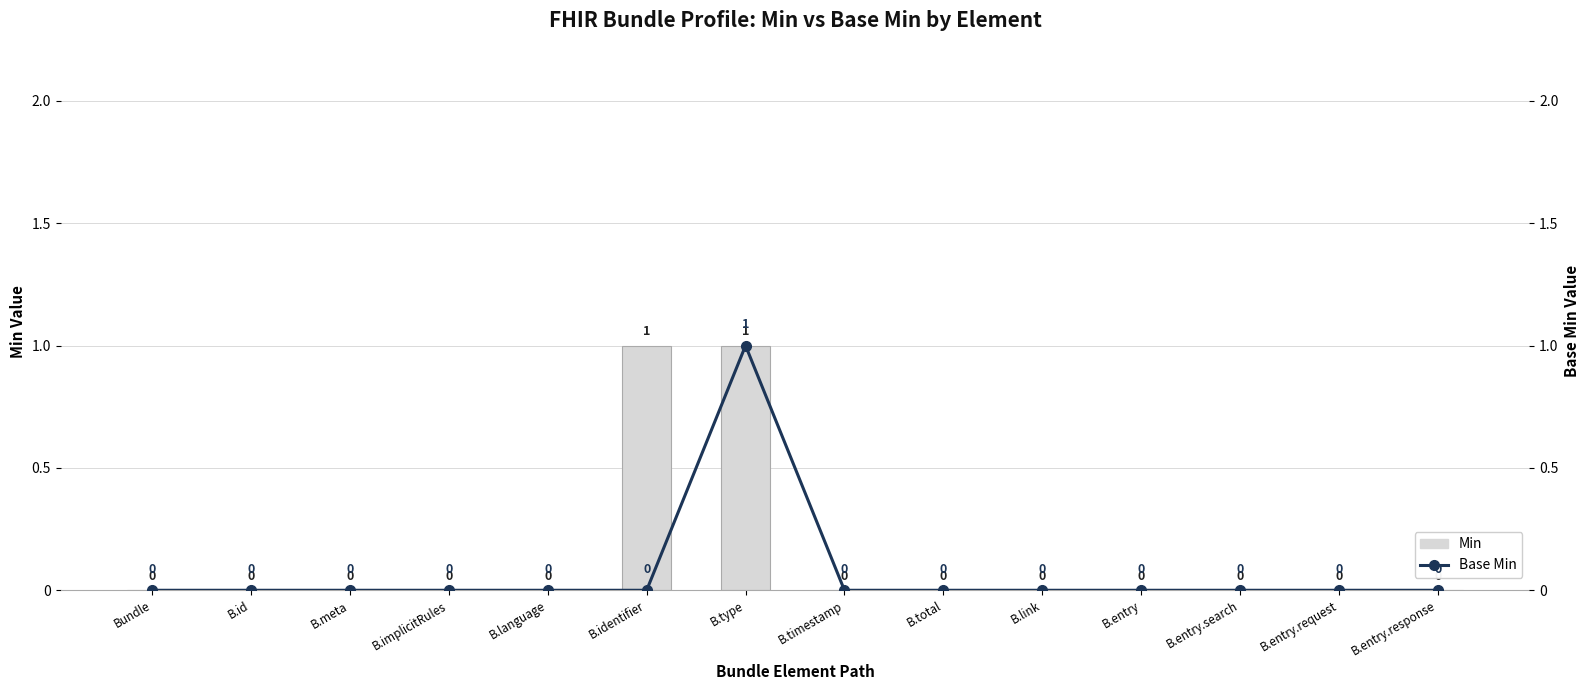

What is the label of the 3rd bar from the right?

B.entry.search